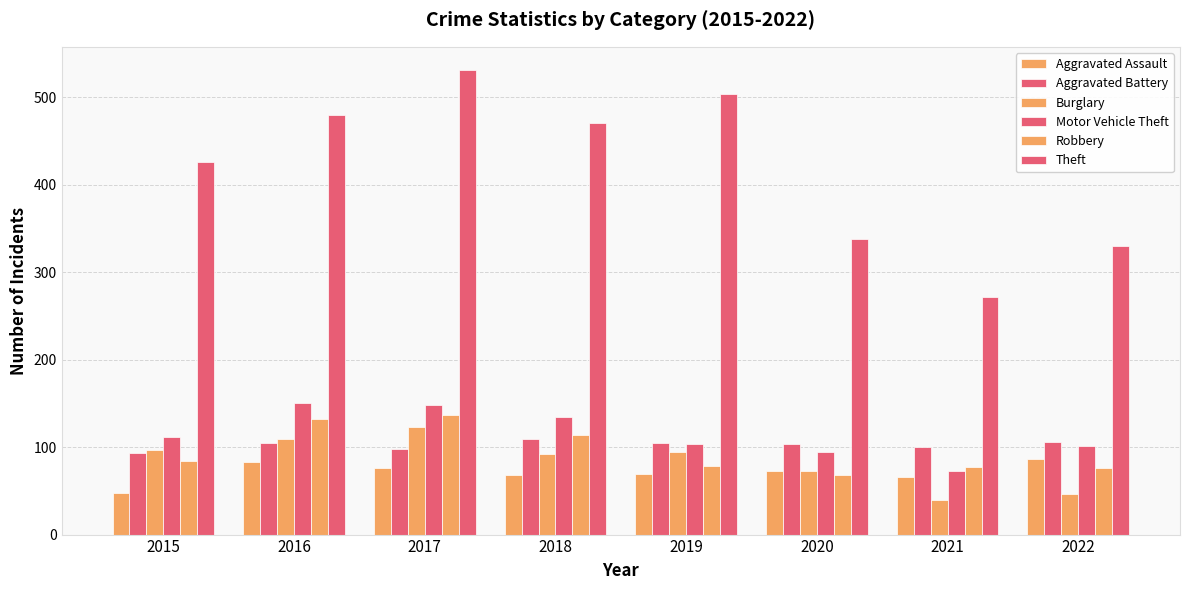

What is the average value of the Aggravated Battery series?

102